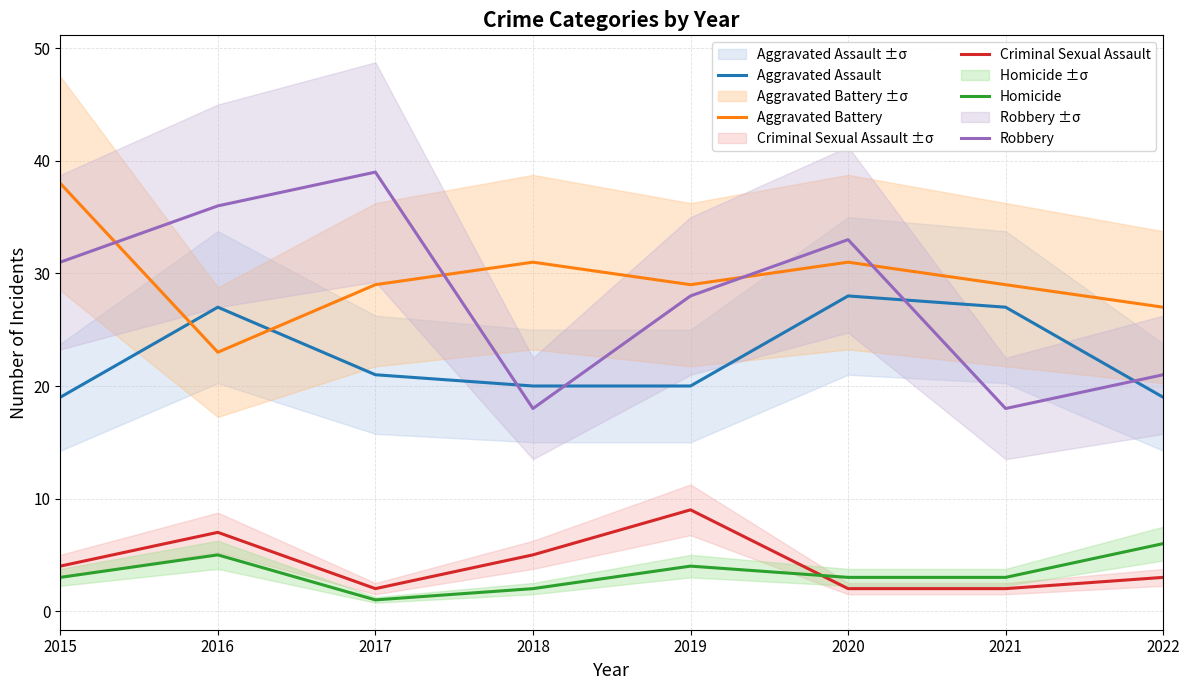

What is the difference between the Aggravated Assault values at 2020 and 2021?

1